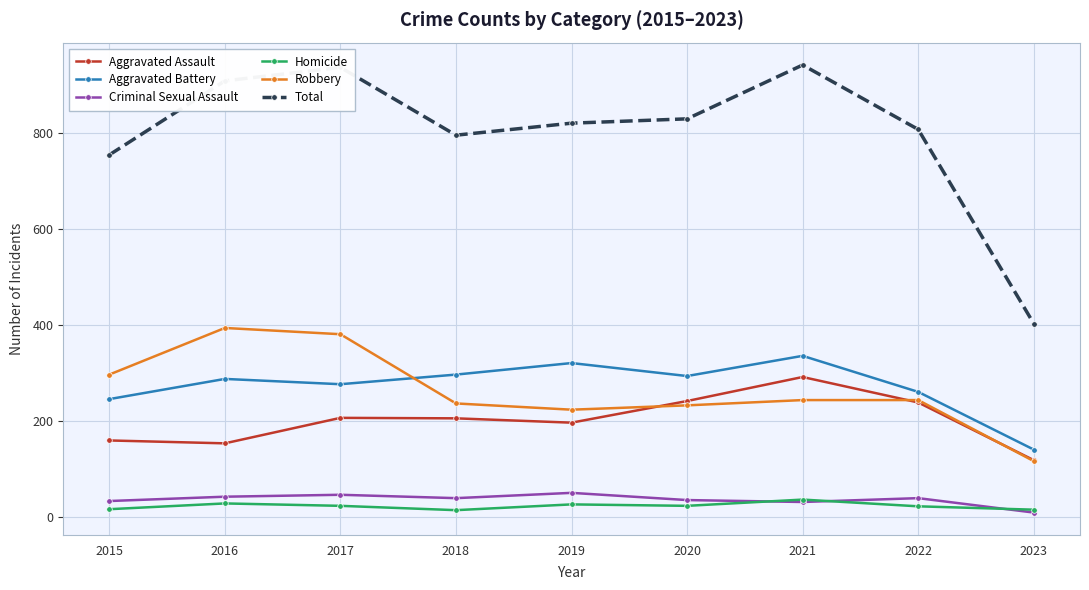

Count the number of categories in the chart.

9